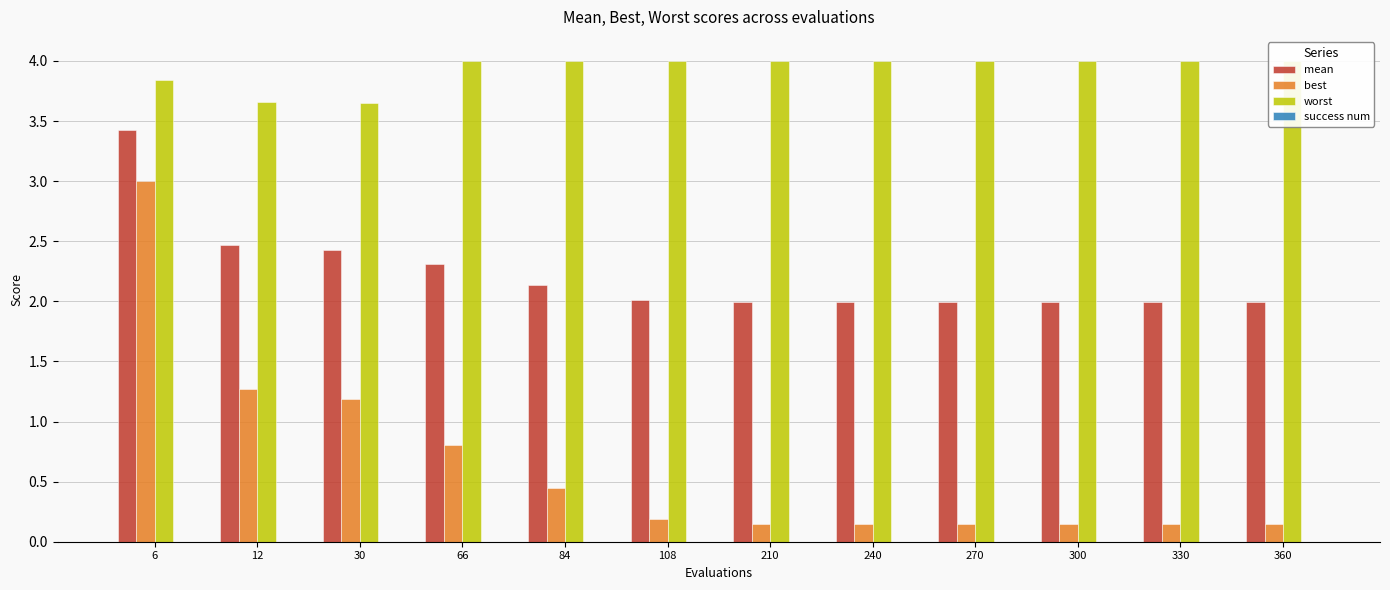

Reading right to left, list all the values displayed in this chart.

mean: 2.0	2.0	2.0	2.0	2.0	2.0	2.0	2.1	2.3	2.4	2.5	3.4
best: 0.1	0.1	0.1	0.1	0.1	0.1	0.2	0.4	0.8	1.2	1.3	3.0
worst: 4.0	4.0	4.0	4.0	4.0	4.0	4.0	4.0	4.0	3.7	3.7	3.8
success num: 0.0	0.0	0.0	0.0	0.0	0.0	0.0	0.0	0.0	0.0	0.0	0.0